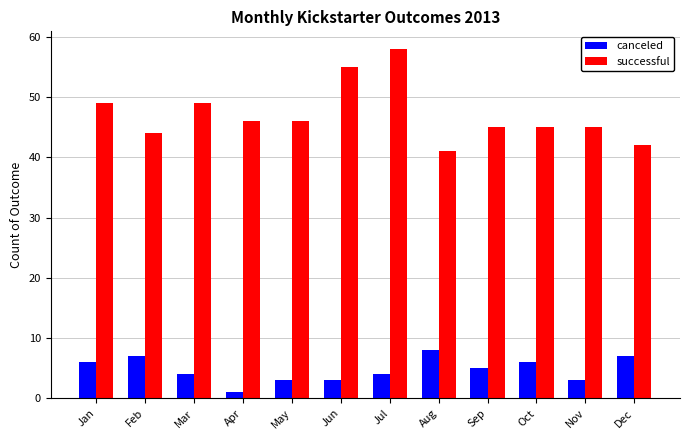

Reading right to left, extract all data points from this chart.

canceled: Dec=7	Nov=3	Oct=6	Sep=5	Aug=8	Jul=4	Jun=3	May=3	Apr=1	Mar=4	Feb=7	Jan=6
successful: Dec=42	Nov=45	Oct=45	Sep=45	Aug=41	Jul=58	Jun=55	May=46	Apr=46	Mar=49	Feb=44	Jan=49